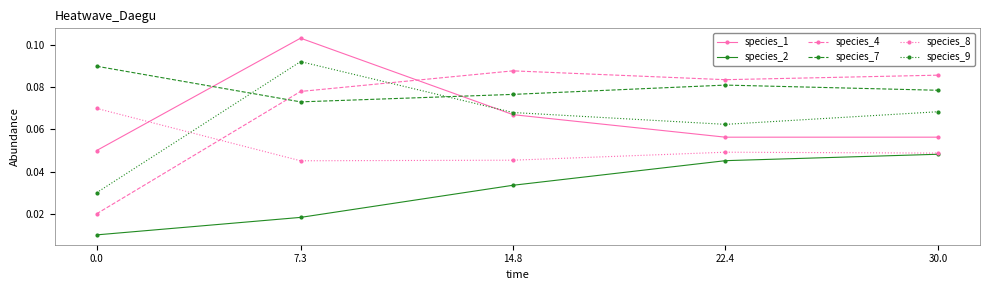

True or false: species_2 and species_4 intersect in this chart.

False